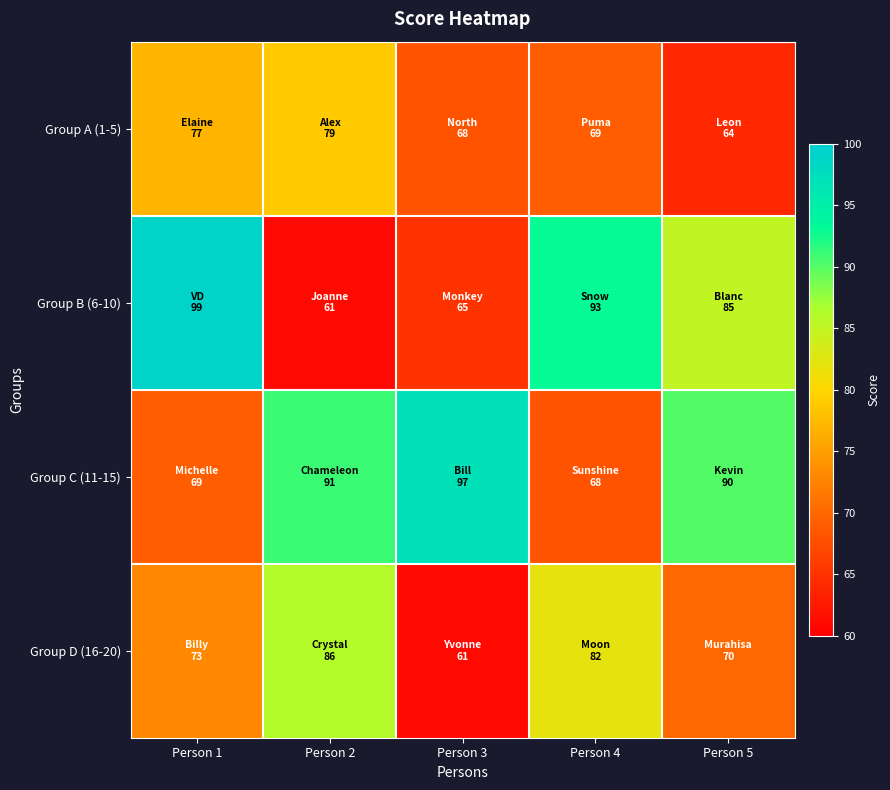

Between Person 4 and Person 2, which is larger?

Person 2